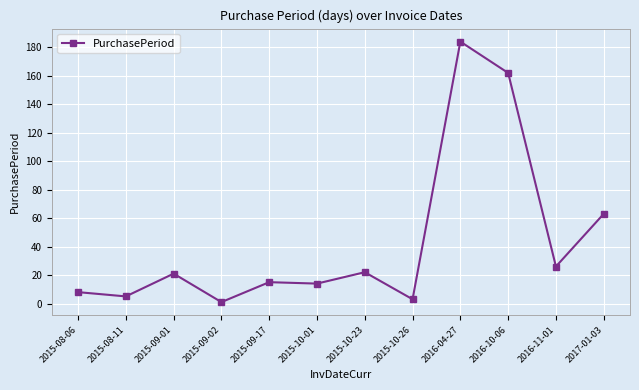

Where is the data nearest to the value 92?

2017-01-03